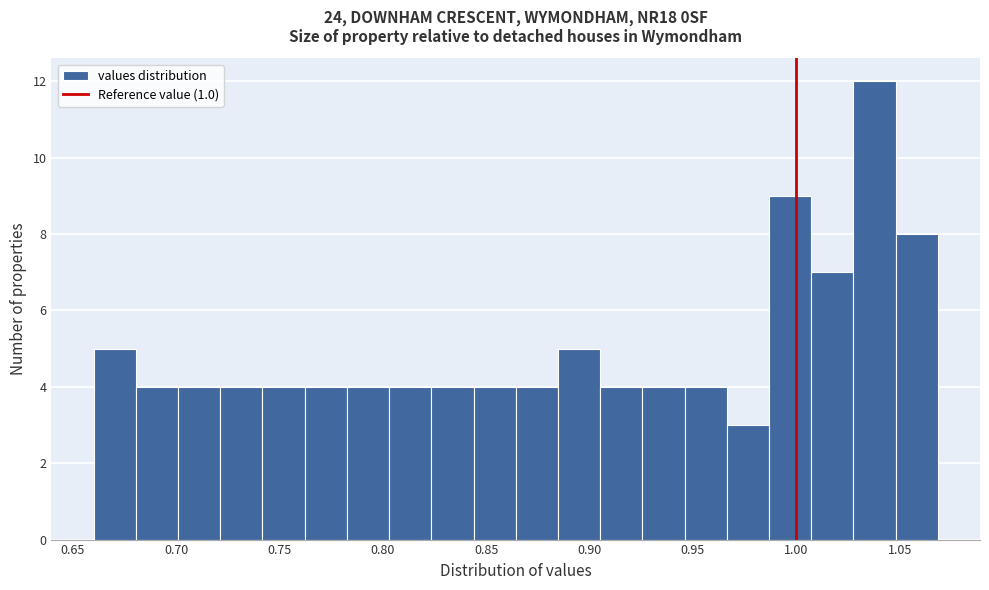

How tall is the bar that spans 0.825 to 0.845 on the x-axis? Neither the bar edges nor the heights are printed on the chart, so give them approximately, as read against the axes.

4